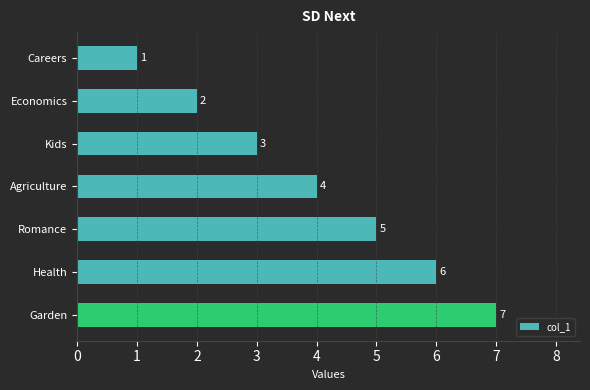

What is the sum of all values?

28